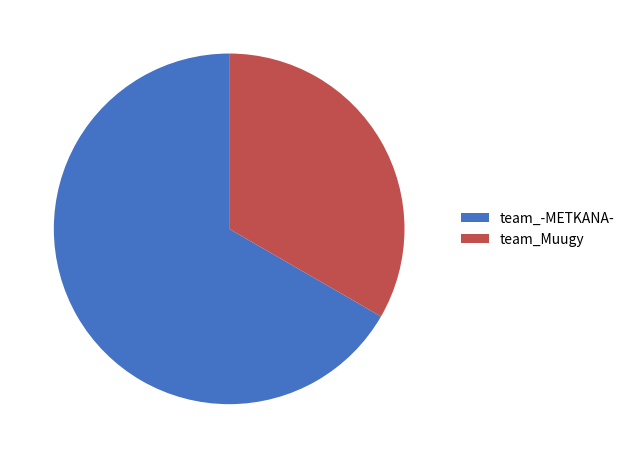

Does team_-METKANA- account for over 50% of the chart?

Yes